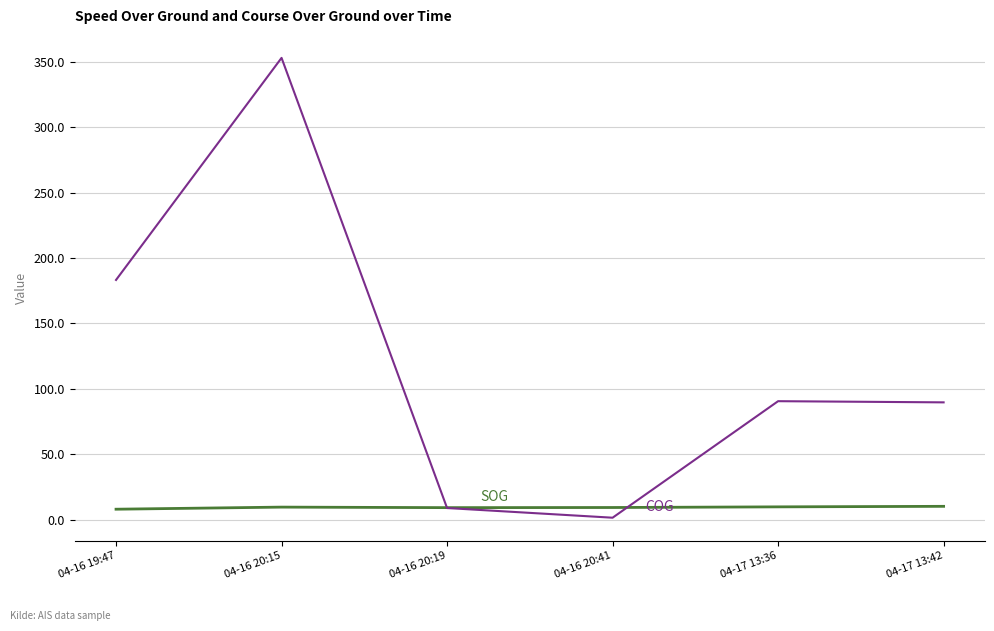

At which category is the sum across all series the highest?

04-16 20:15